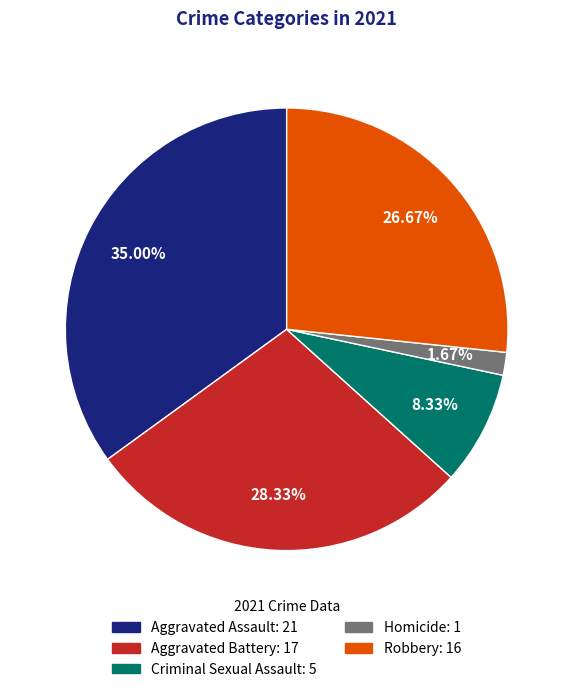

Between Criminal Sexual Assault and Aggravated Assault, which is larger?

Aggravated Assault